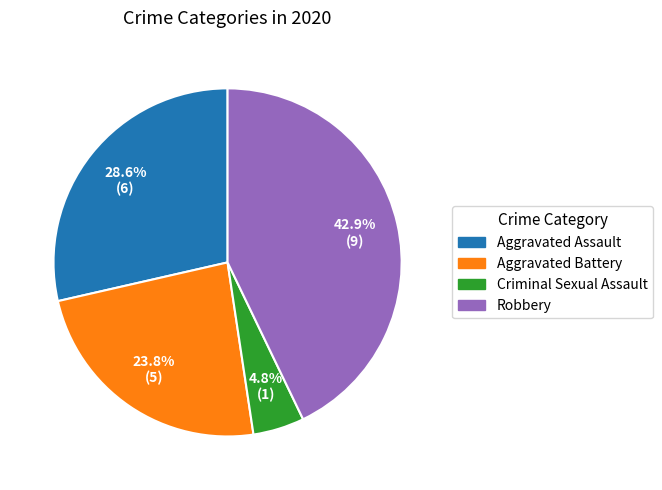

Combined, do Aggravated Assault and Criminal Sexual Assault account for over 50%?

No